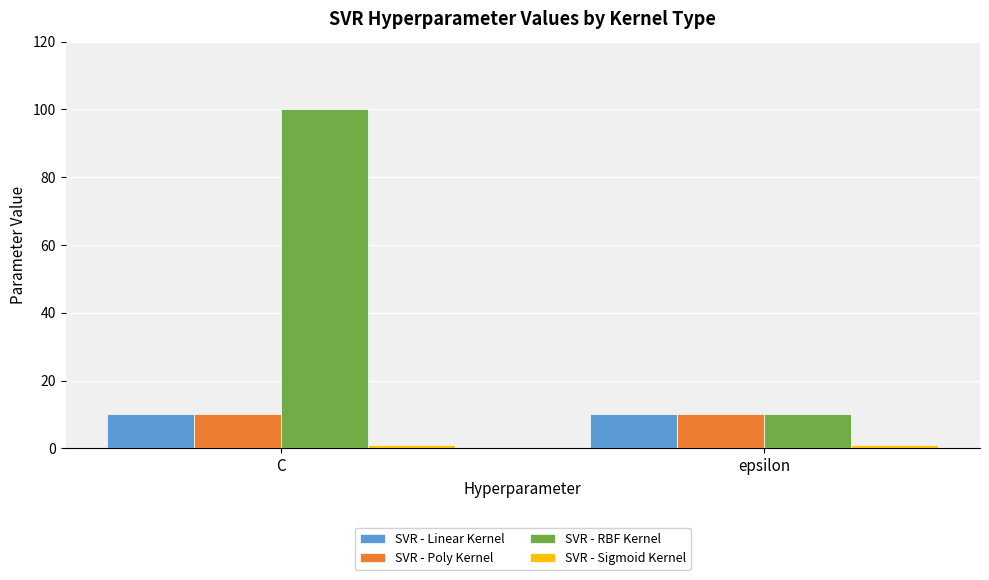

What is the label of the 2nd bar from the left?

epsilon